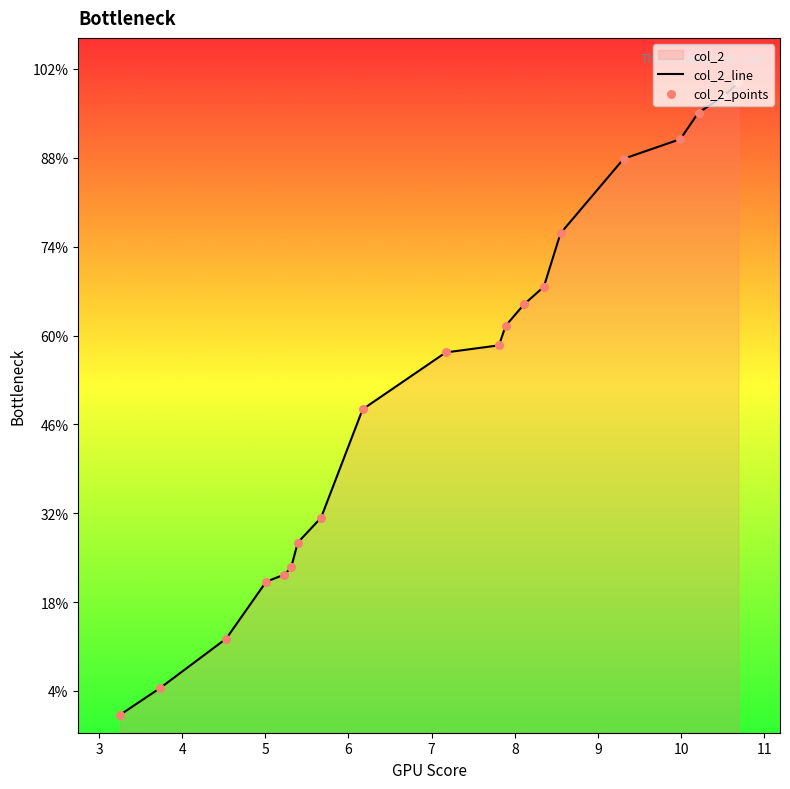

Which series has the largest total across all categories?

col_2_line